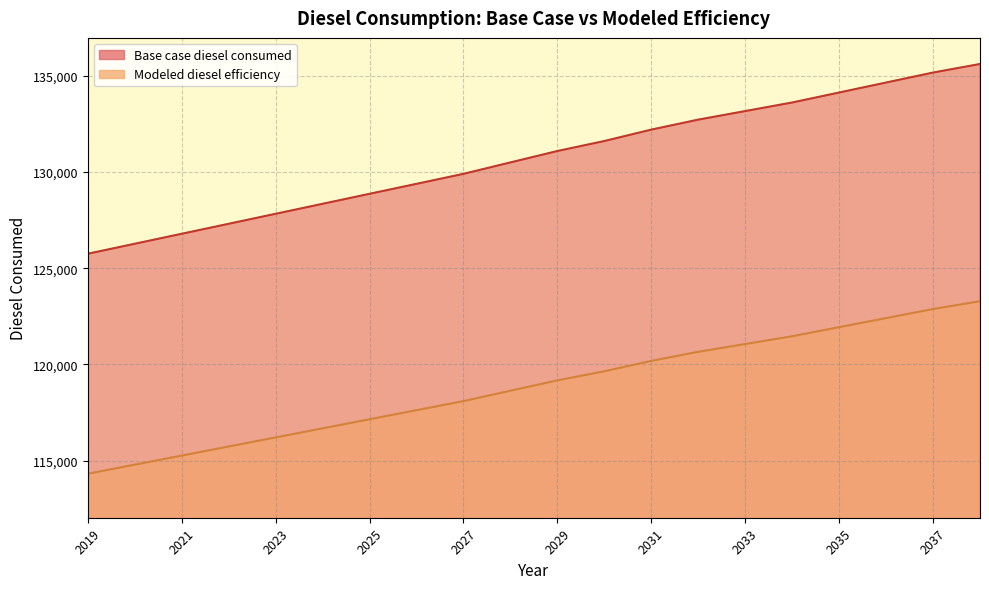

How many series are shown in this chart?

2